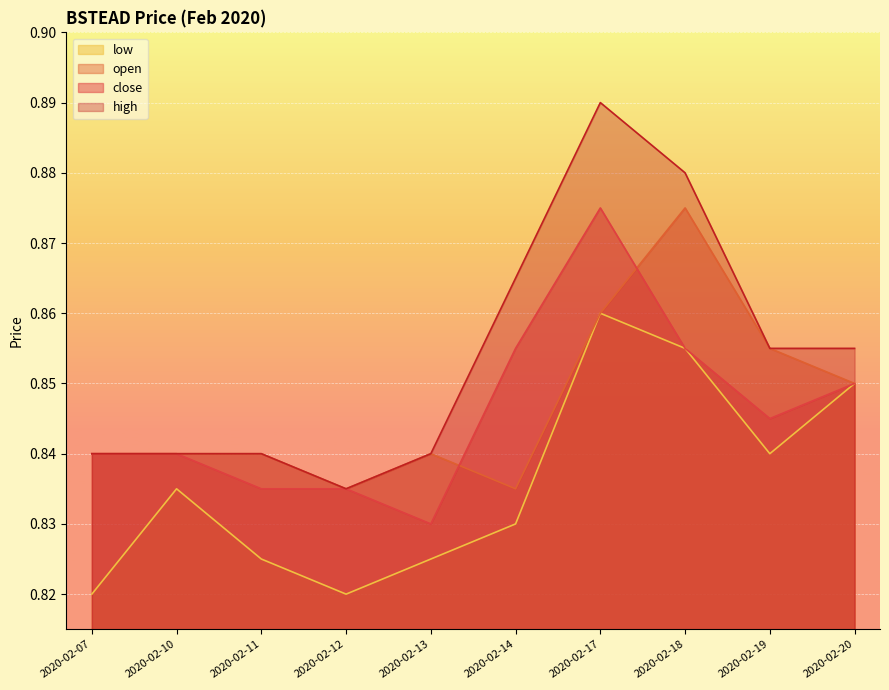

True or false: open has more than 1 points higher than both neighbors.

True